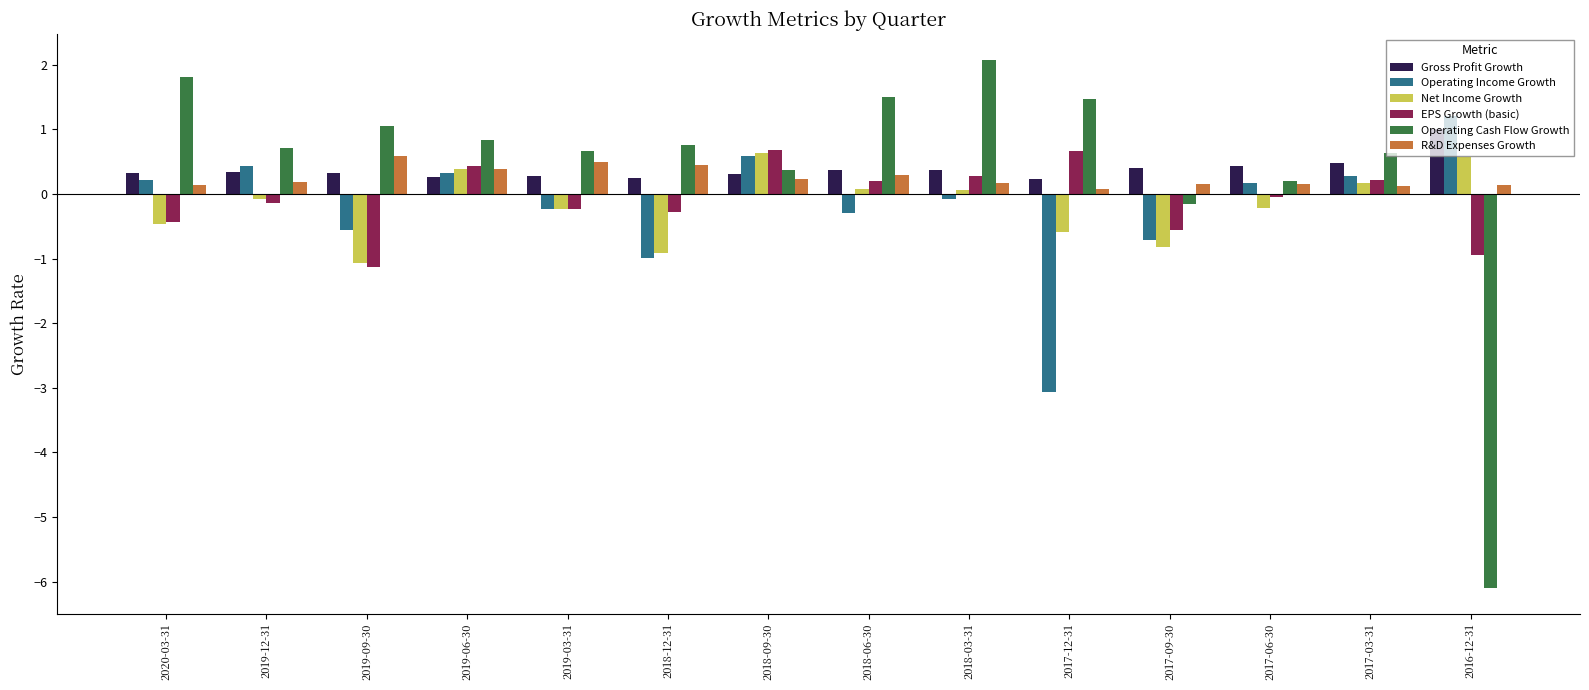

What is the total value across all series at 2019-09-30?

-0.8